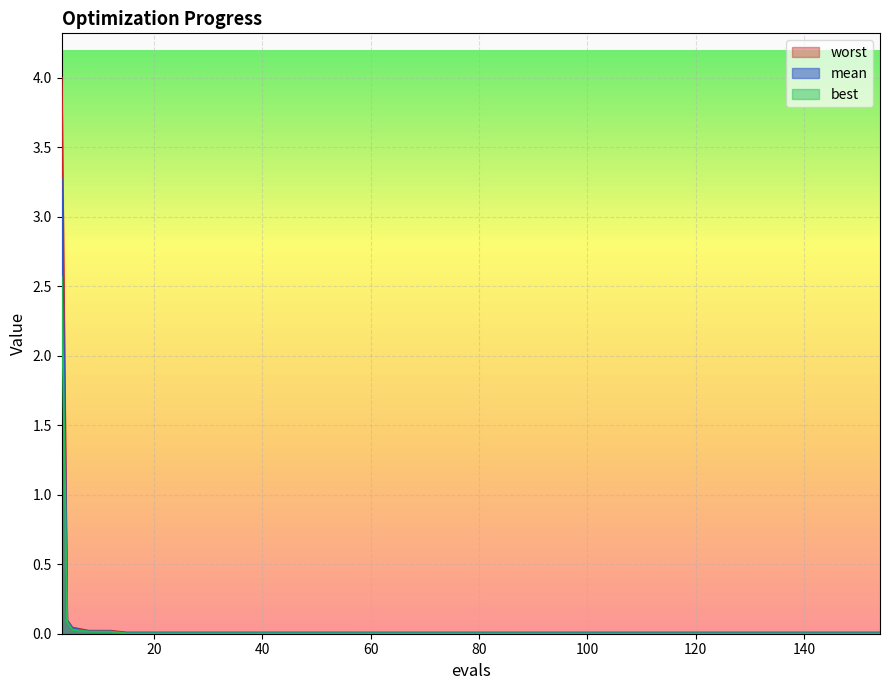

The value of mean at 3 is 4.4. True or false?

False